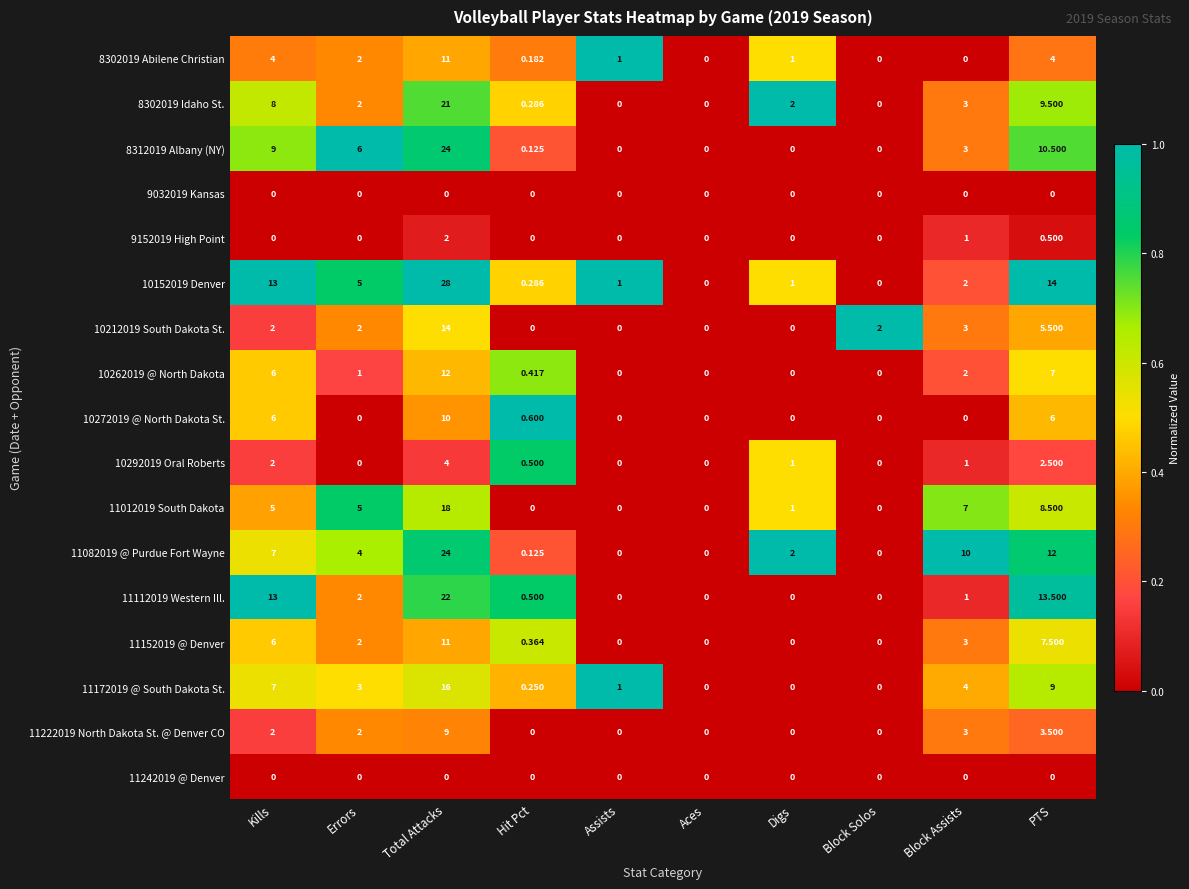

At which category is the sum across all series the highest?

Total Attacks